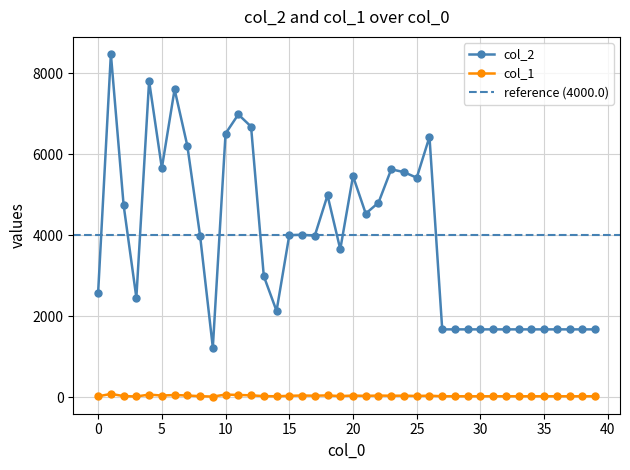

True or false: col_2 and col_1 intersect in this chart.

False